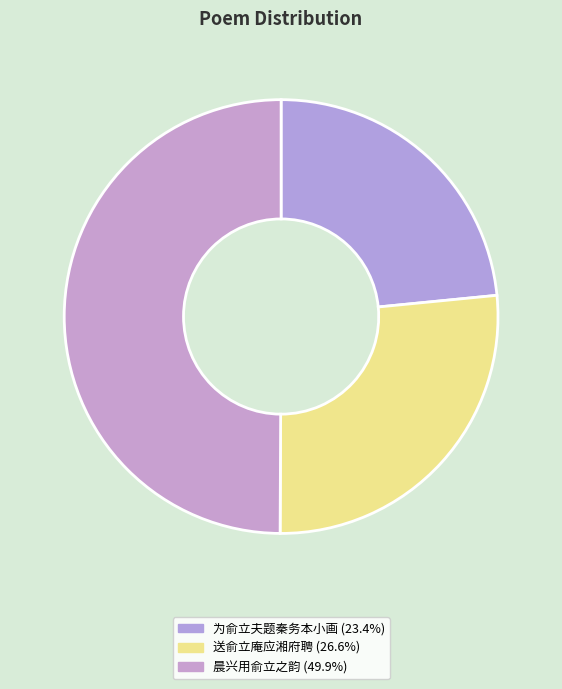

How many slices are in this pie chart?

3